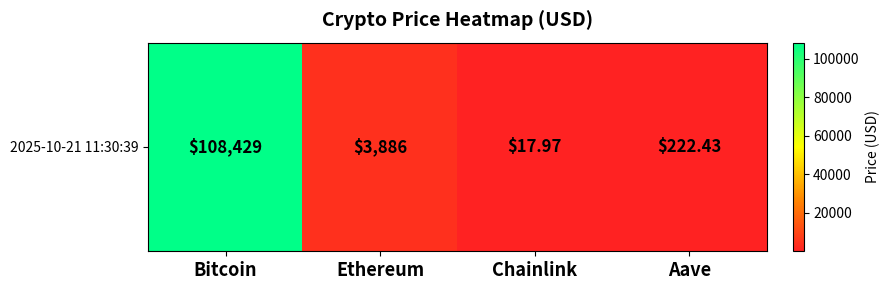

What is the difference between the maximum and second lowest values?

108206.6